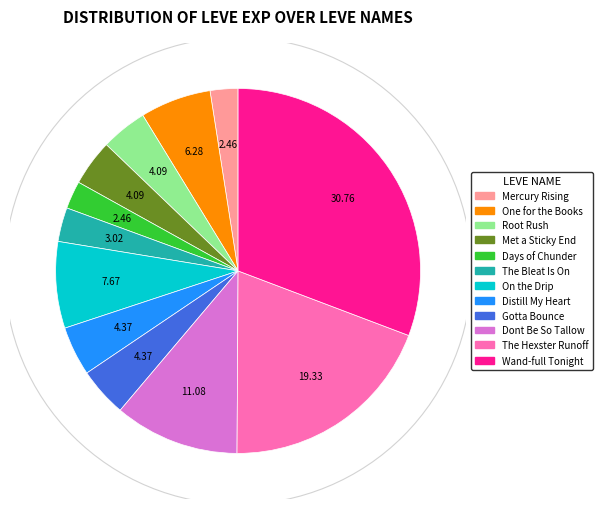

How many slices are in this pie chart?

12